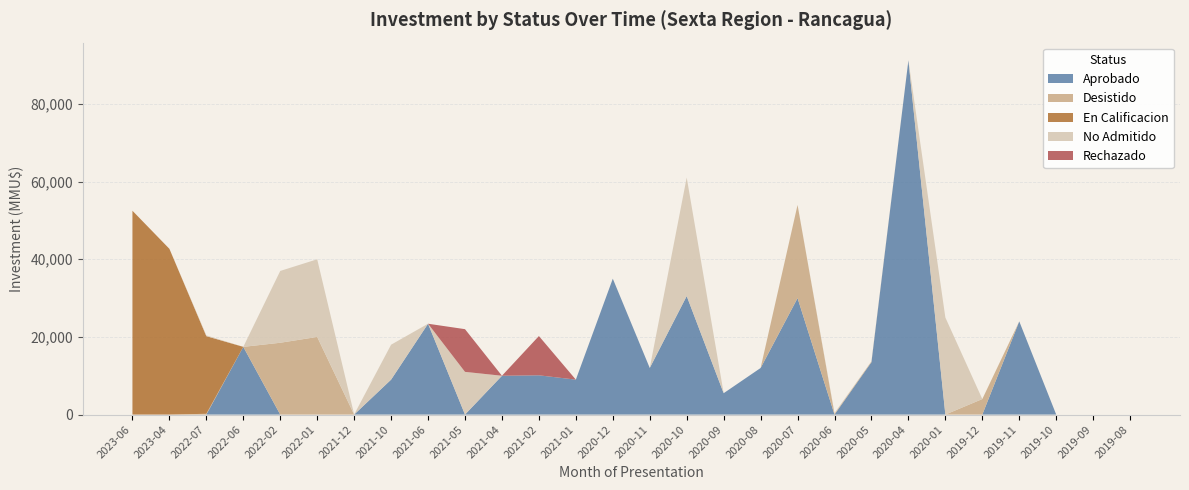

Reading right to left, list all the values displayed in this chart.

Aprobado: 0	0	0	24000	0	0	91250	13500	0	30000	12000	5503	30528	12000	35000	9000	10114	10000	0	23400	9000	0	0	0	17444	0	0	0
Desistido: 0	0	0	0	4000	0	0	200	200	24000	0	0	0	0	0	0	0	0	0	0	0	0	20000	18500	0	200	0	0
En Calificacion: 0	0	0	0	0	0	0	0	0	0	0	0	0	0	0	0	0	0	0	0	0	0	0	0	0	20000	42700	52501
No Admitido: 0	0	0	0	0	25000	0	0	200	0	0	0	30528	0	0	0	0	0	11000	0	9000	23	20000	18500	0	200	0	0
Rechazado: 0	0	0	0	0	0	0	0	0	0	0	0	0	0	0	0	10114	0	11000	0	0	0	0	0	0	0	0	0